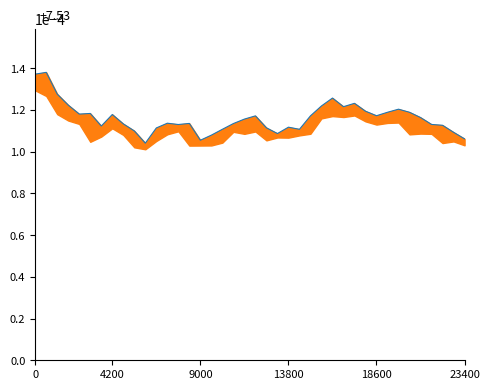

How many values are between 0 and 1?

40